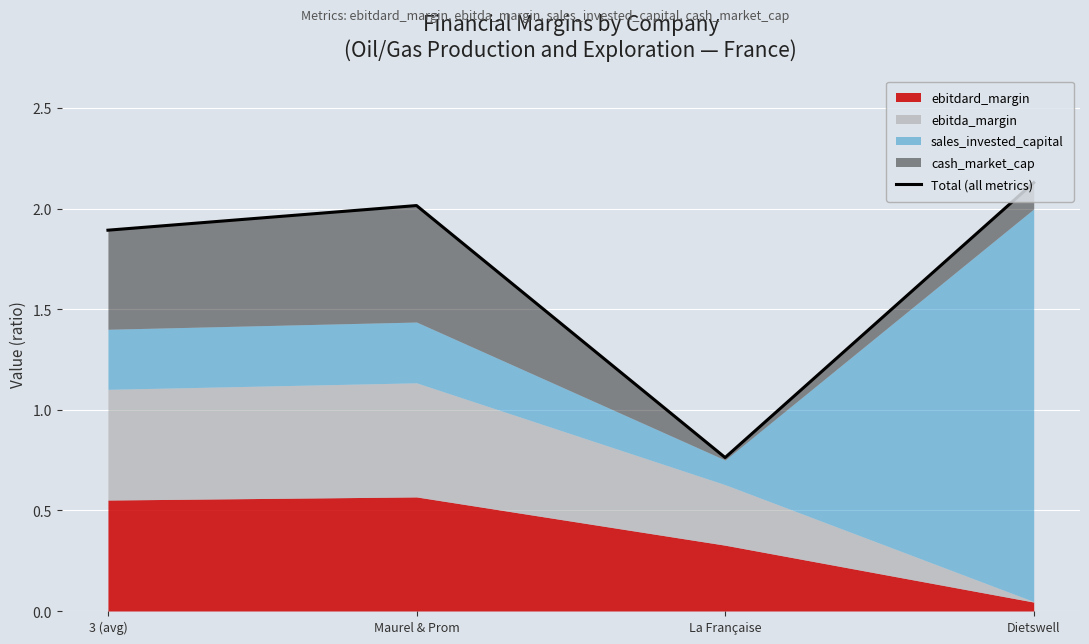

Approximately how many times larger is the value at 3 (avg) compared to Maurel & Prom?

0.9